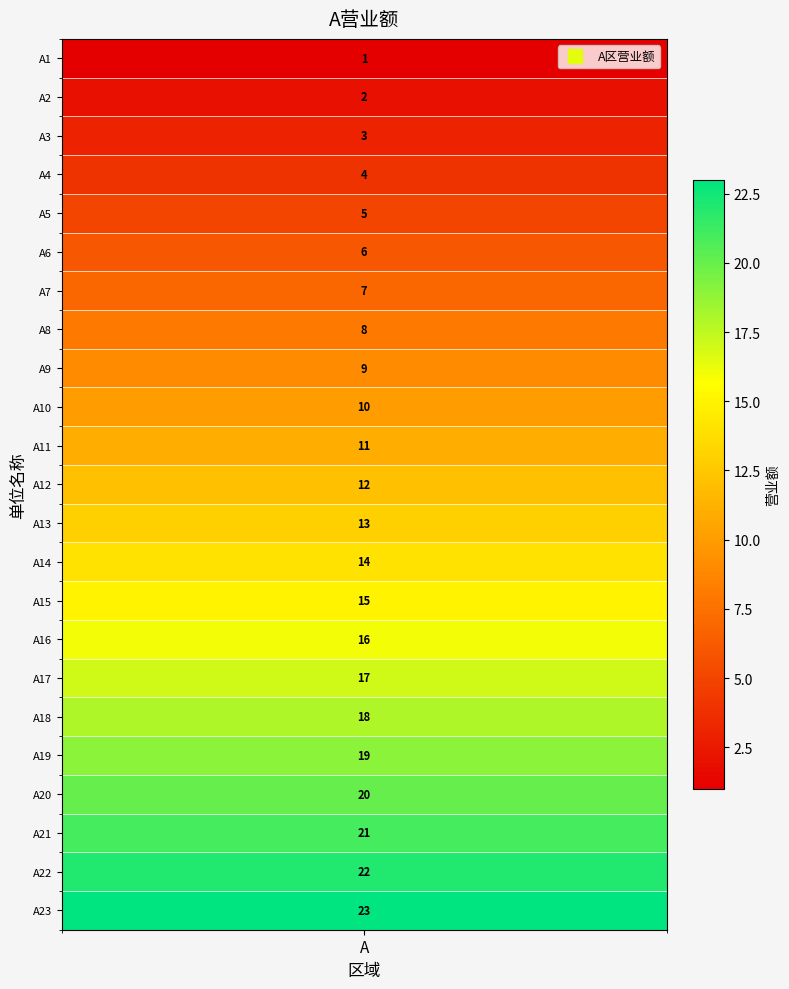

What is the approximate value at A8?

8